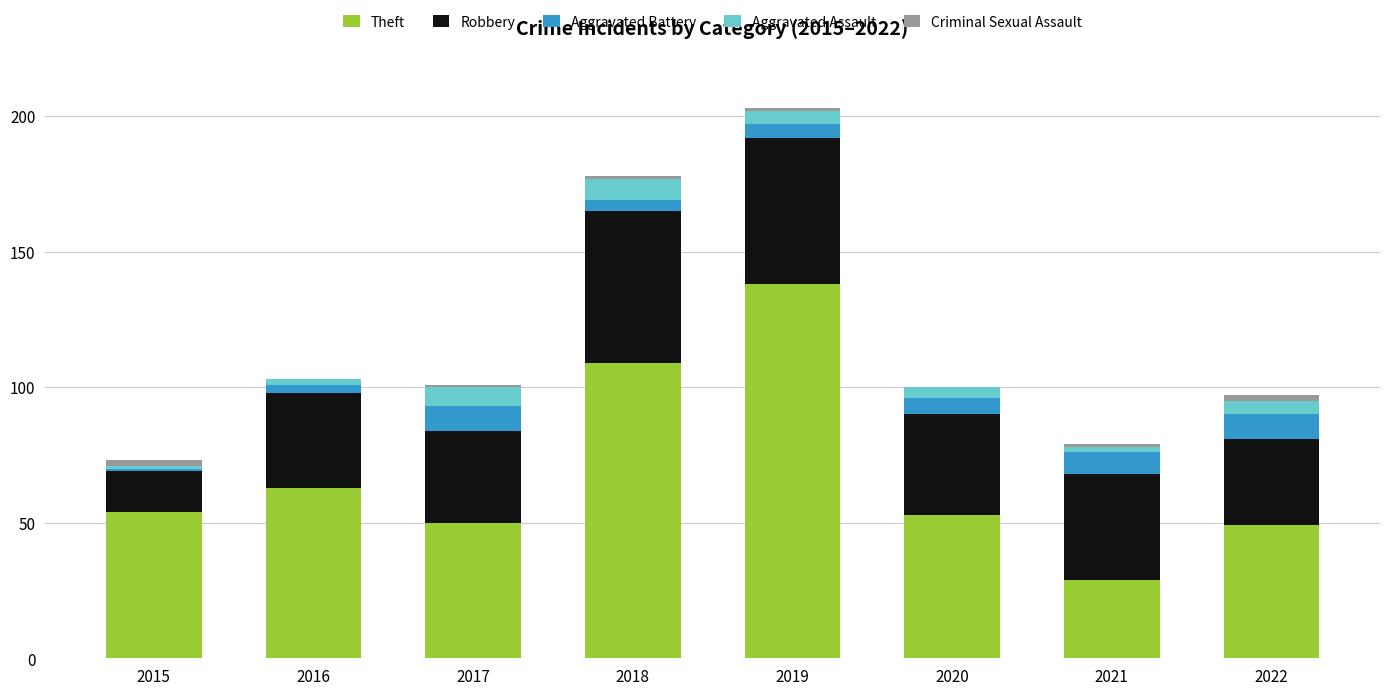

Which category has the highest value in the Theft series?

2019